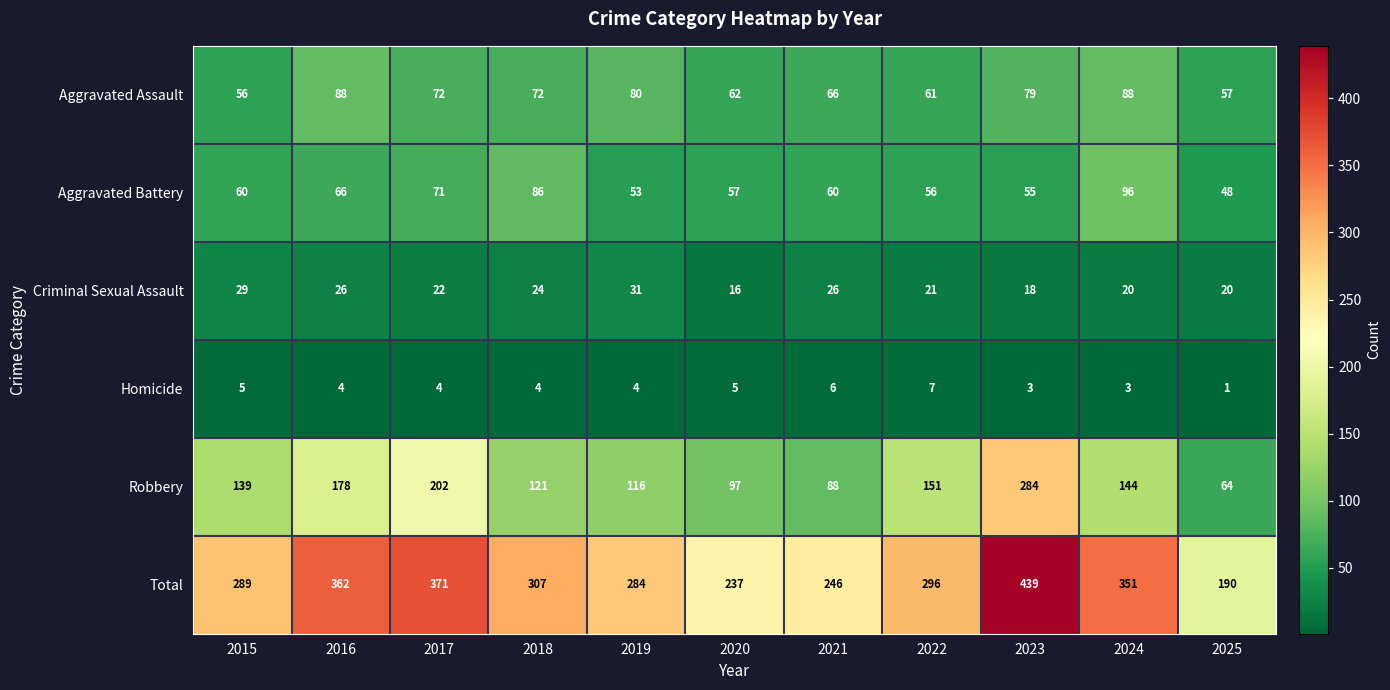

Is it true that Criminal Sexual Assault equals 11 at 2021?

False